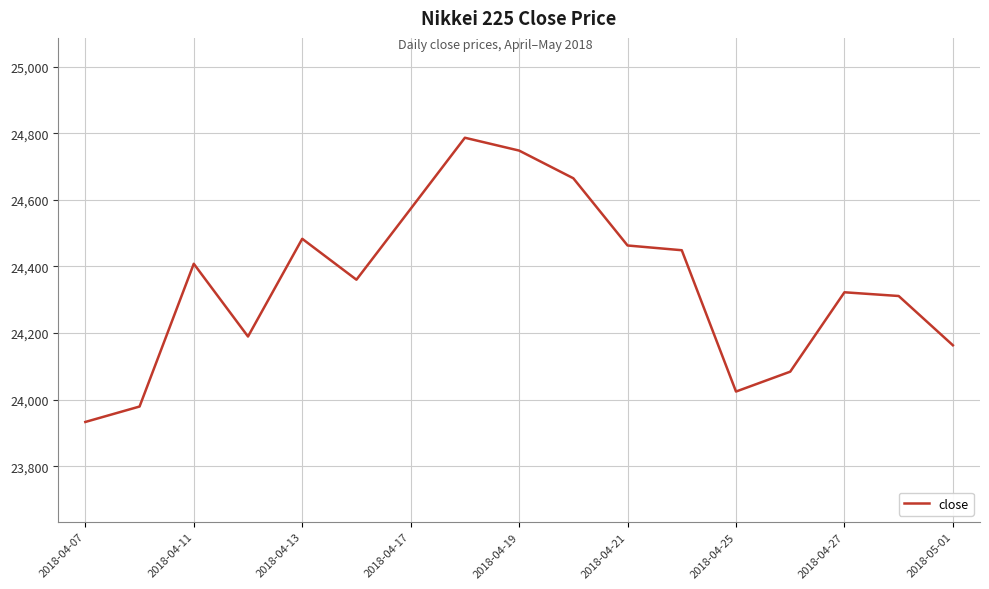

What is the maximum value shown in the chart?

24786.6